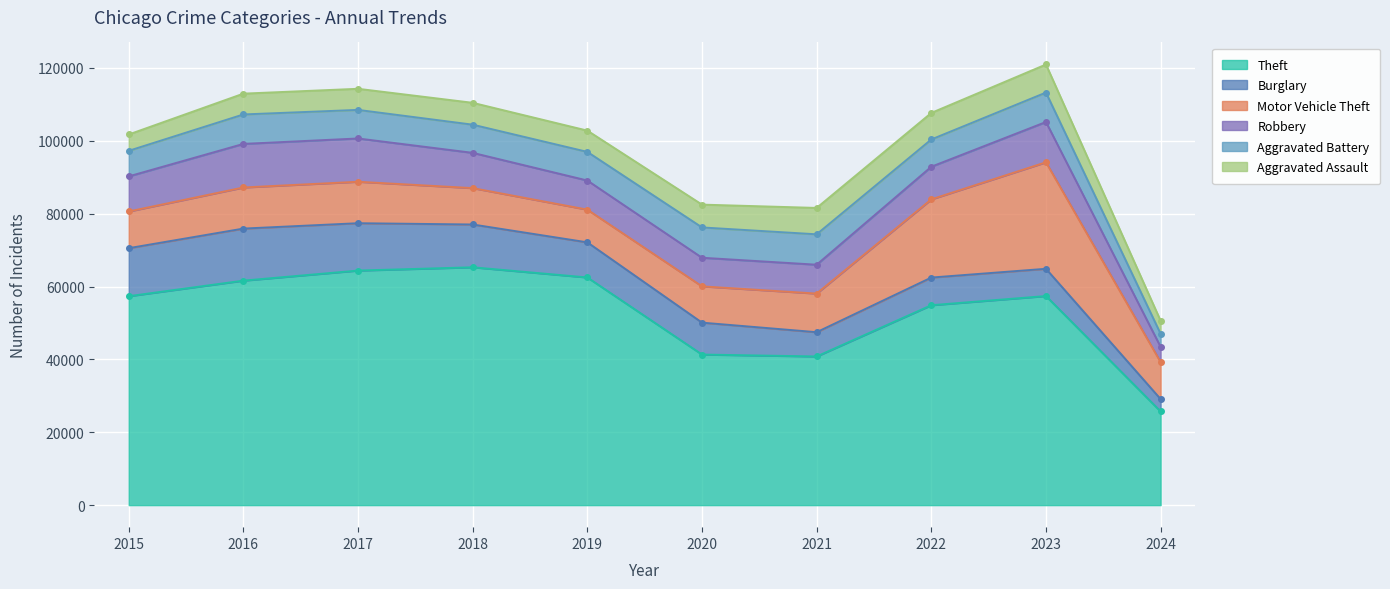

At 2022, list the series in order from largest to smallest.

Theft, Motor Vehicle Theft, Robbery, Burglary, Aggravated Battery, Aggravated Assault